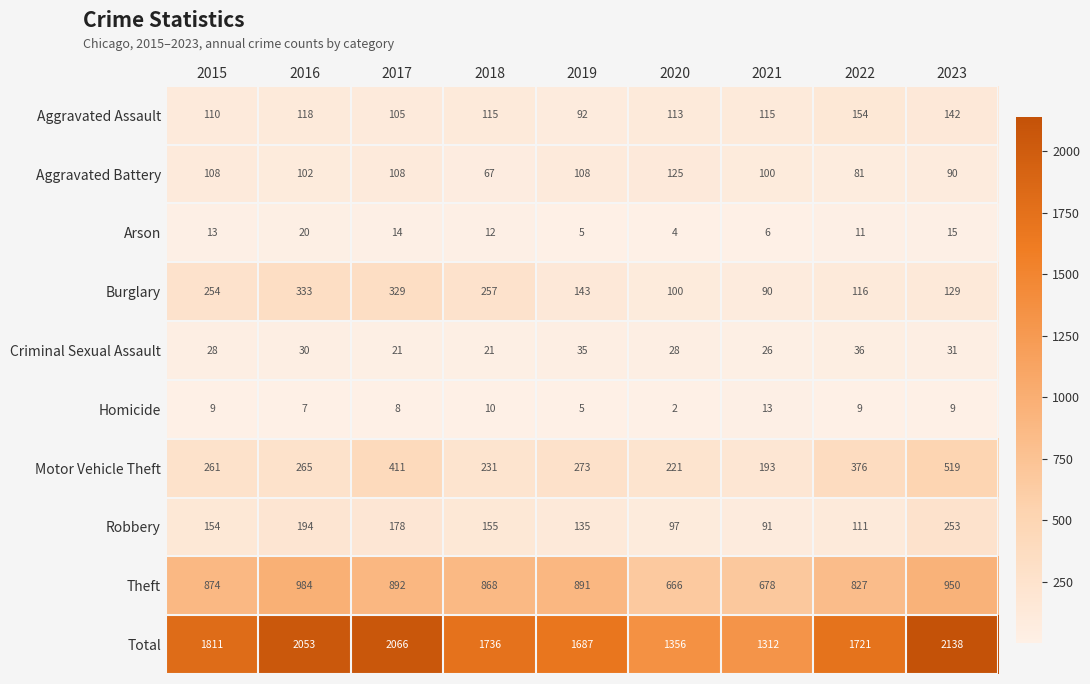

The Motor Vehicle Theft series shows 221 at 2020. True or false?

True